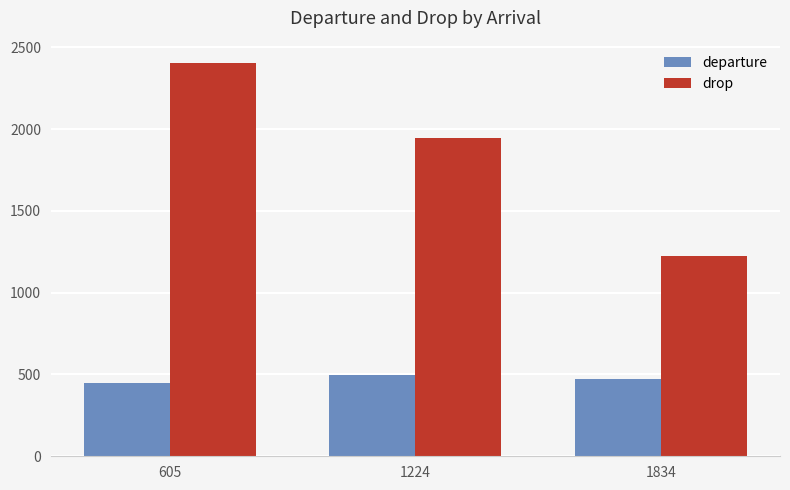

What are all the series names shown in the legend?

departure, drop